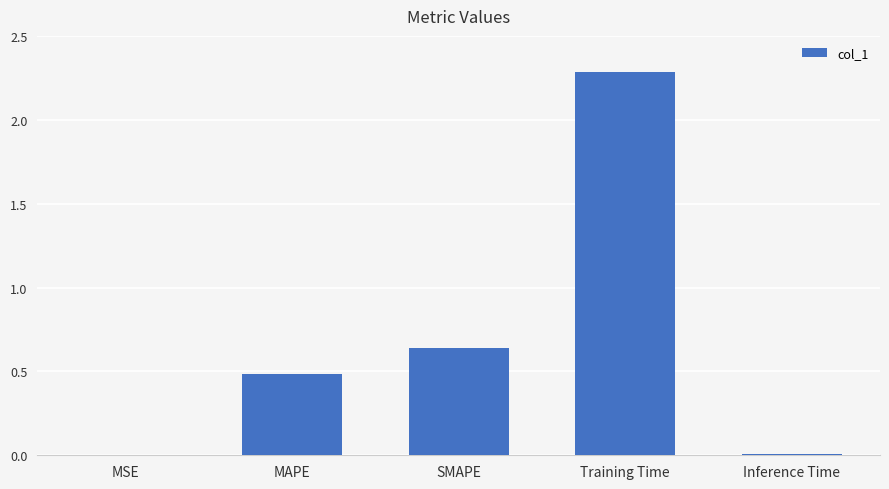

Is it true that the value at SMAPE is 1.0?

False